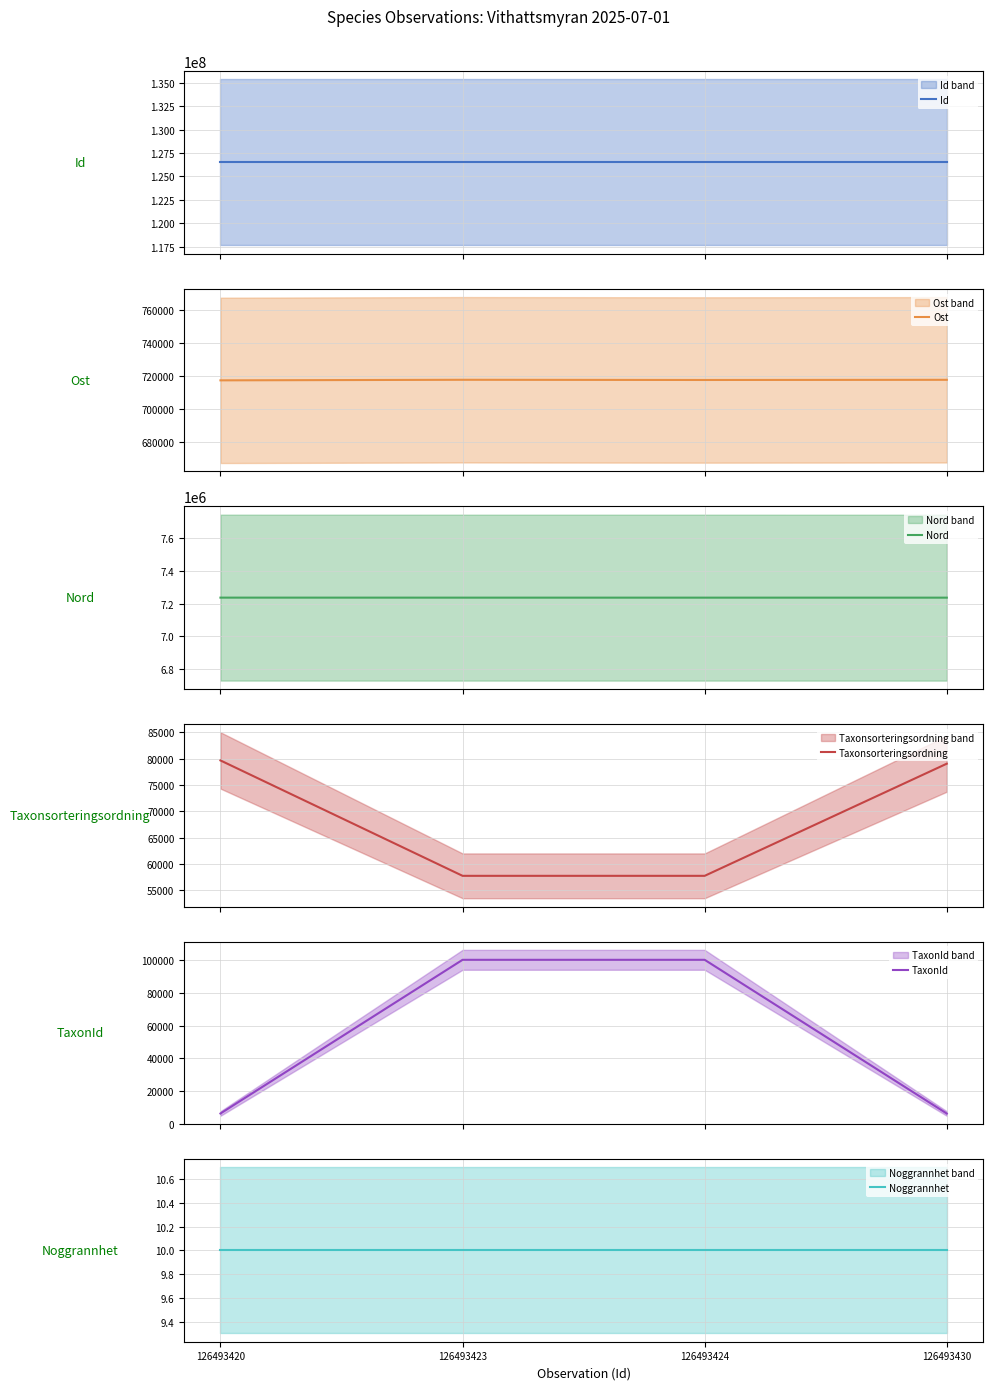

Where is the first local minimum for Ost?

126493424